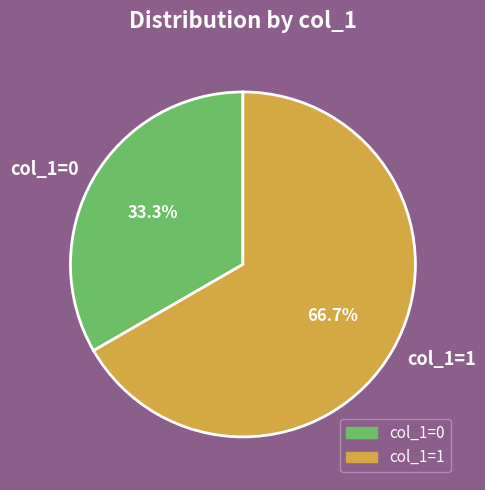

Count the number of slices in the pie.

2